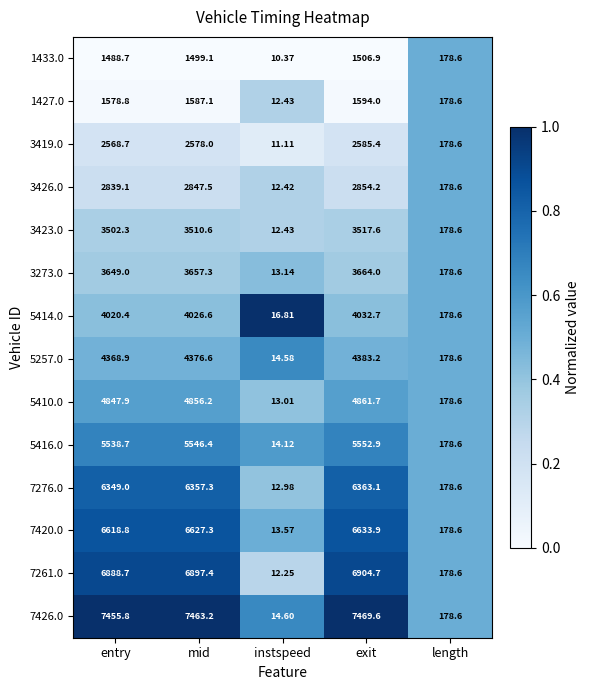

At which label does 7420.0 first exceed 6618?

entry